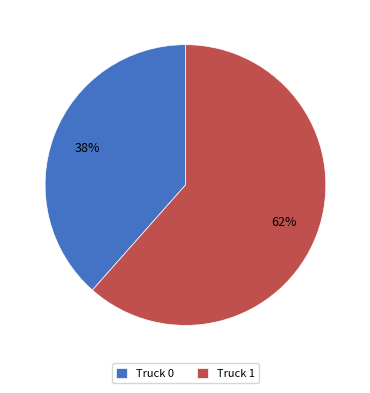

What is the ratio of the value at Truck 0 to the value at Truck 1?

0.6